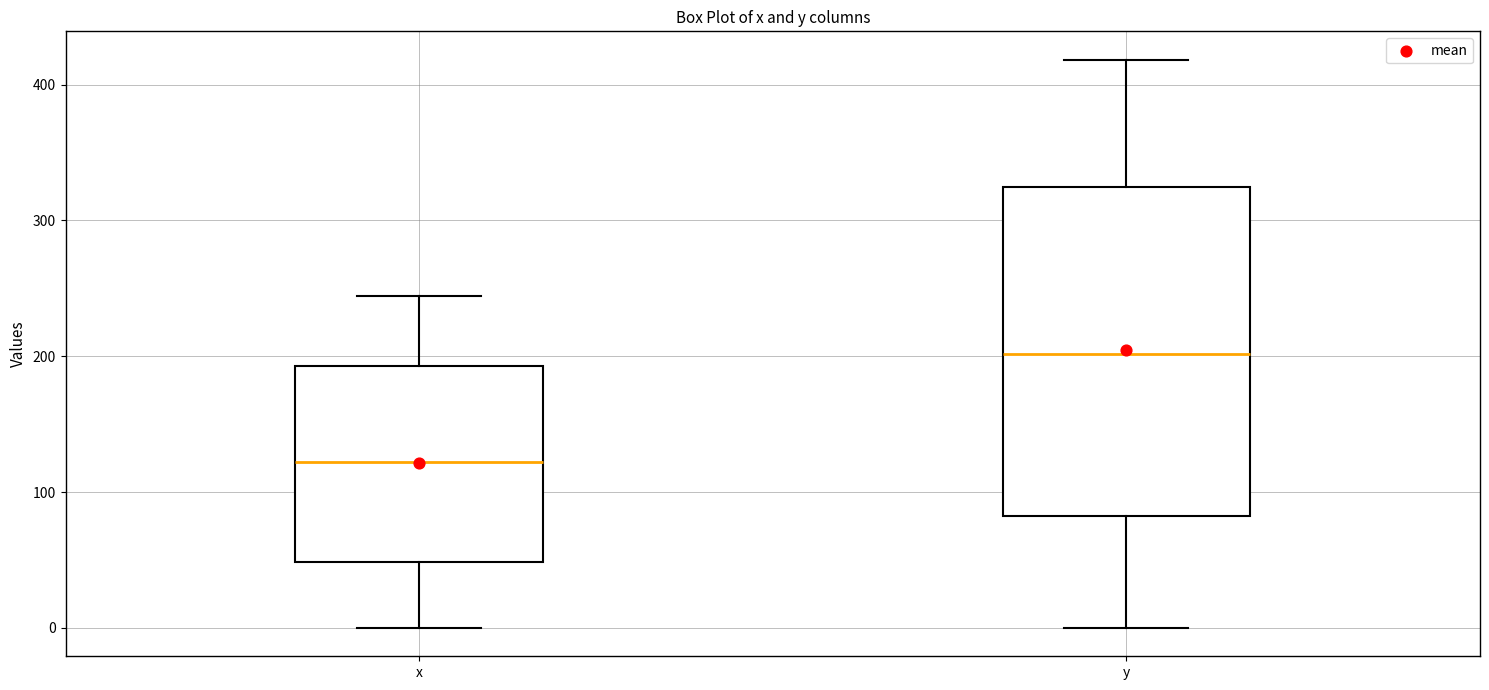

Reading left to right, transcribe this box plot: for each box, give where its median line is, the range the box spans, and where its two whiskers end, as read against the y-axis. The values are not printed on the chart, so give them approximately, as read against the axis.

x: median 120, box 50 to 190, whiskers 0 to 240
y: median 200, box 80 to 320, whiskers 0 to 420